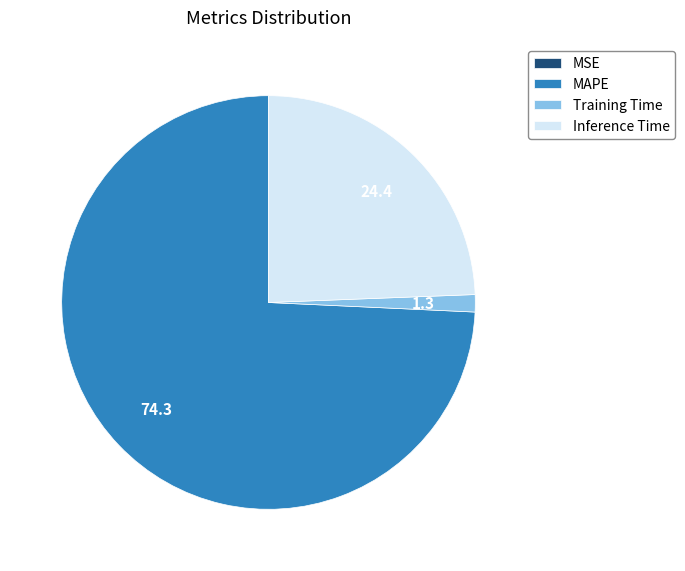

What is the majority slice?

MAPE